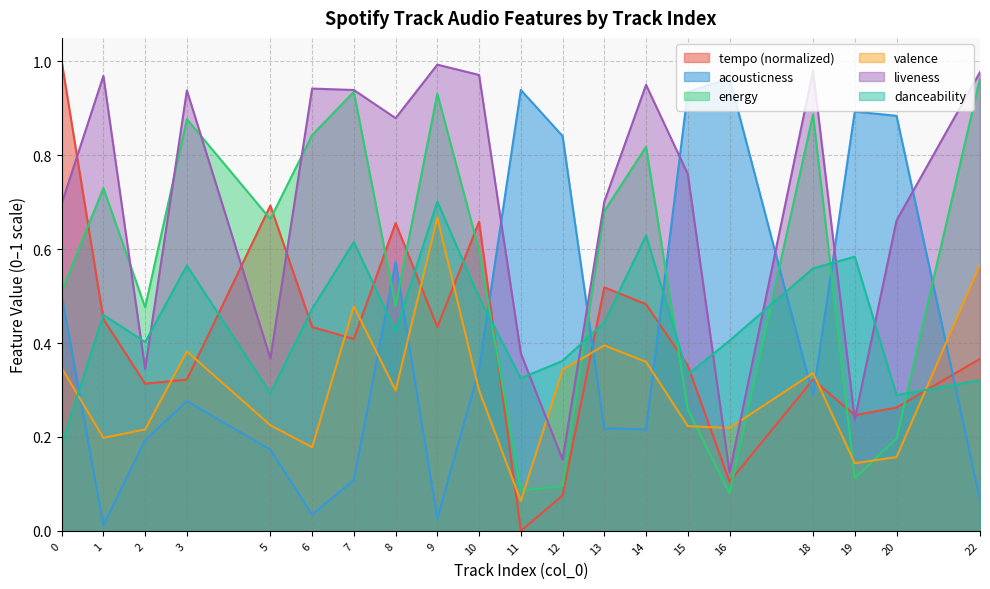

What is the difference between the valence values at 11 and 0?

0.3